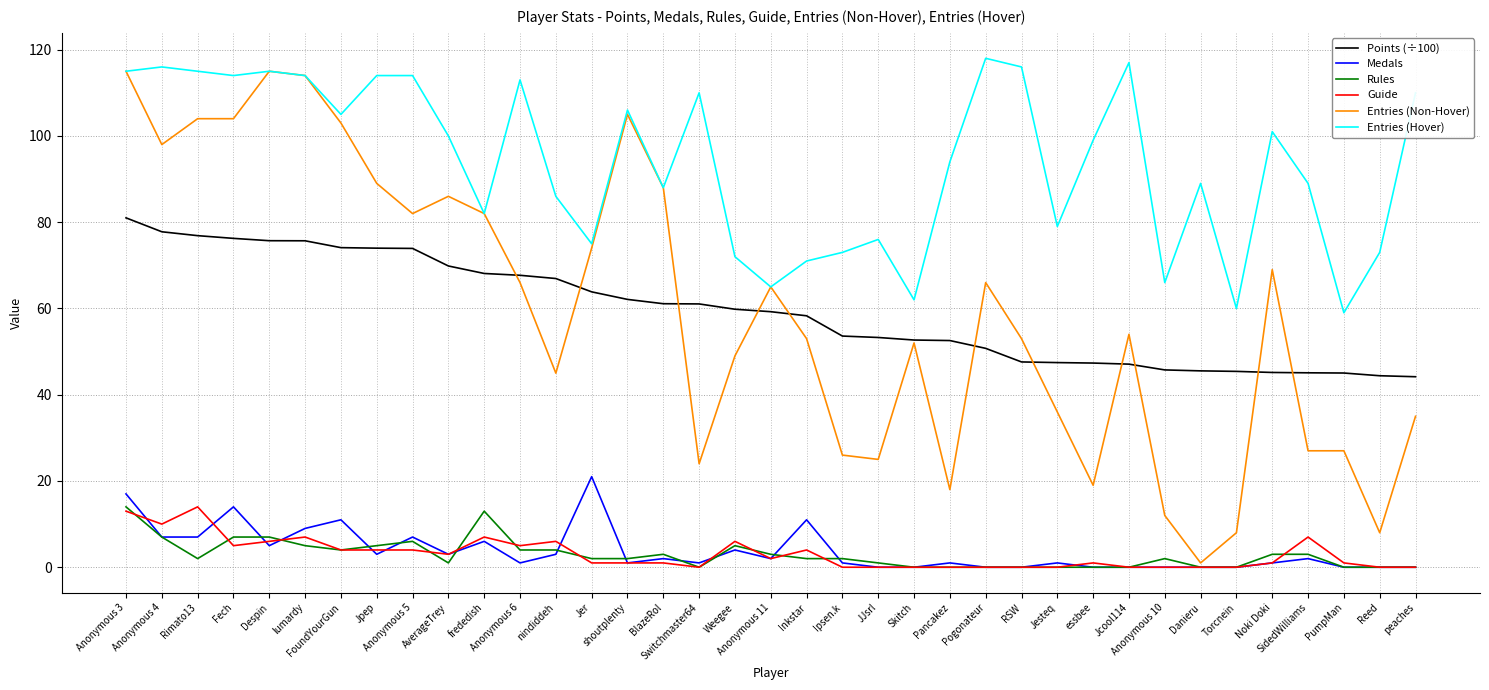

What is the greatest value displayed?

118.0